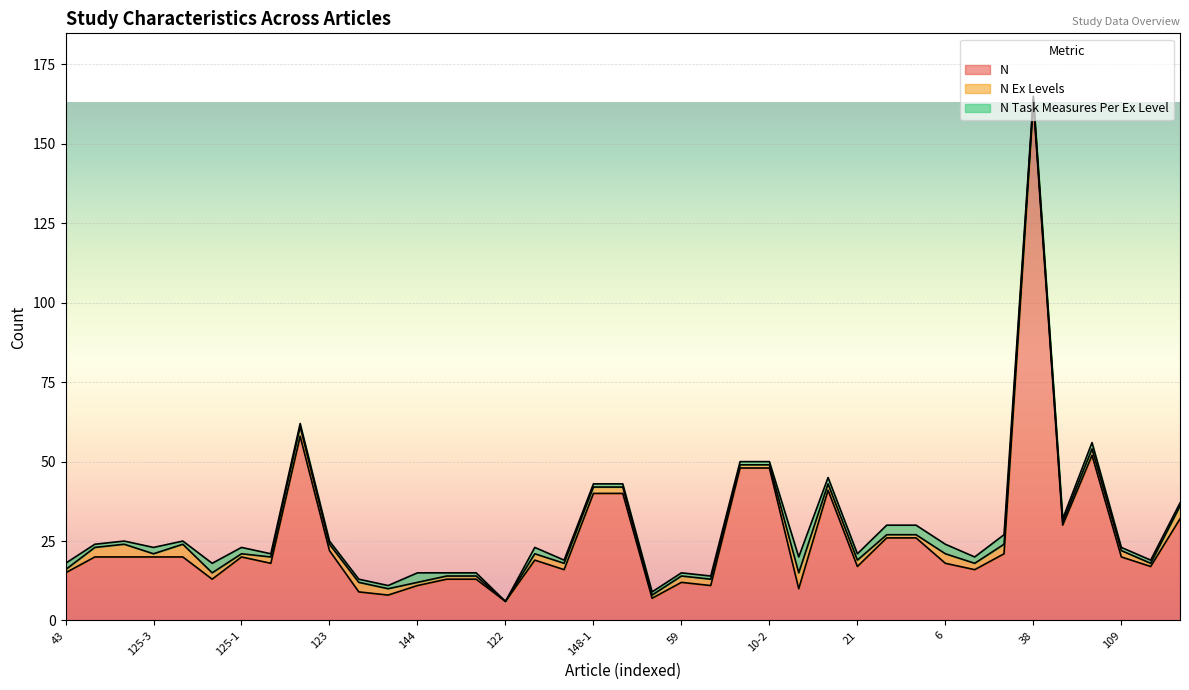

What is the label of the 12th point from the right?

21